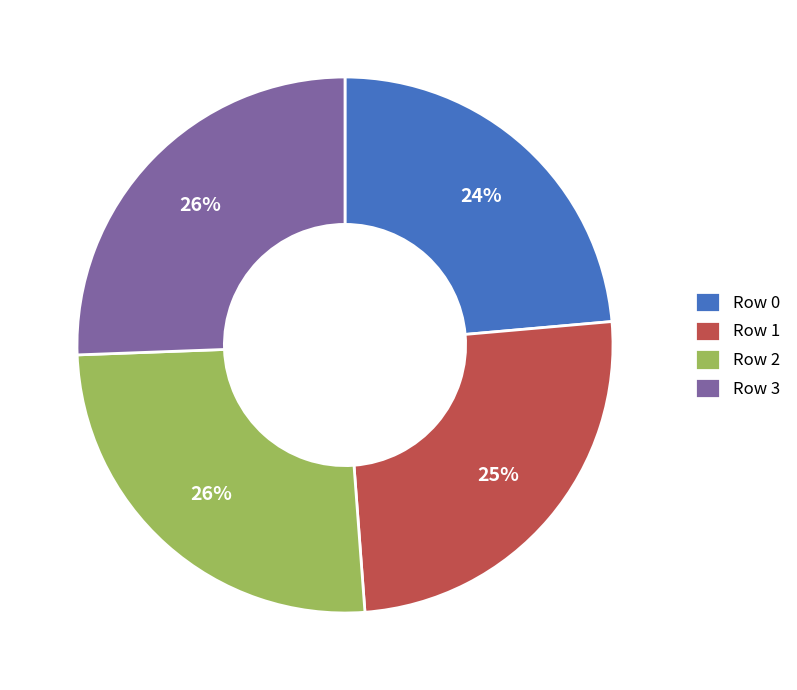

Count the number of slices in the pie.

4